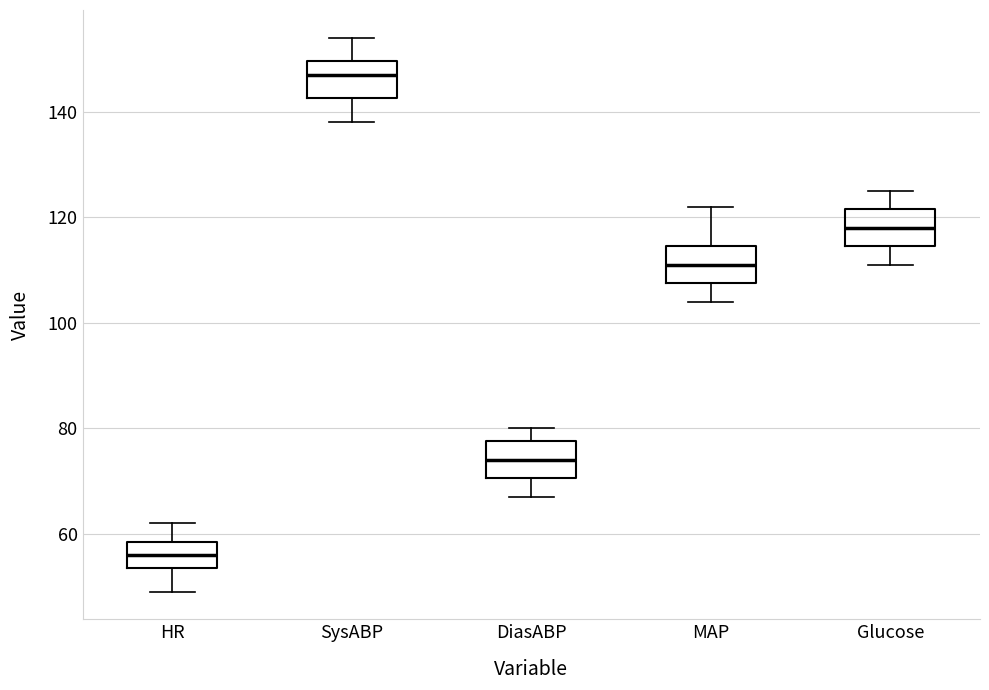

Reading left to right, transcribe this box plot: for each box, give where its median line is, the range the box spans, and where its two whiskers end, as read against the y-axis. The values are not printed on the chart, so give them approximately, as read against the axis.

HR: median 56, box 54 to 58, whiskers 50 to 62
SysABP: median 148, box 142 to 150, whiskers 138 to 154
DiasABP: median 74, box 70 to 78, whiskers 68 to 80
MAP: median 112, box 108 to 114, whiskers 104 to 122
Glucose: median 118, box 114 to 122, whiskers 112 to 126